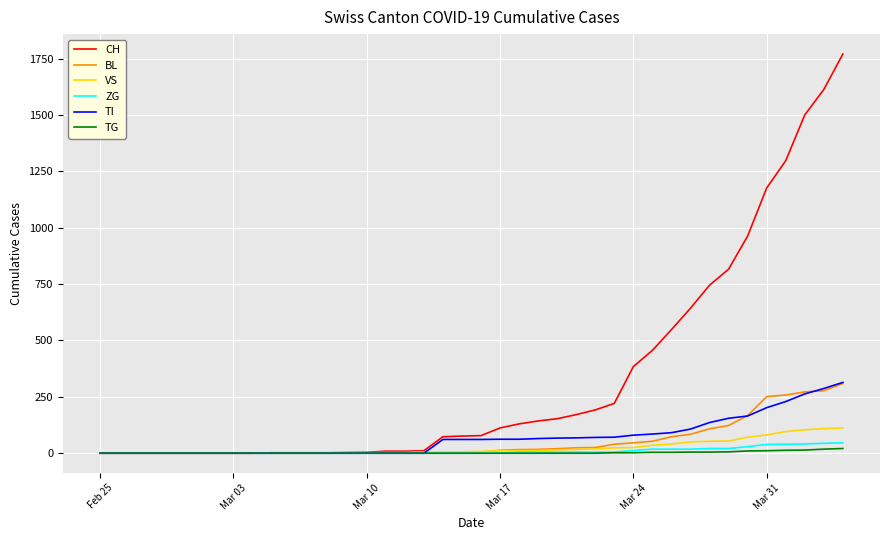

Which series has the largest range (max minus min)?

CH